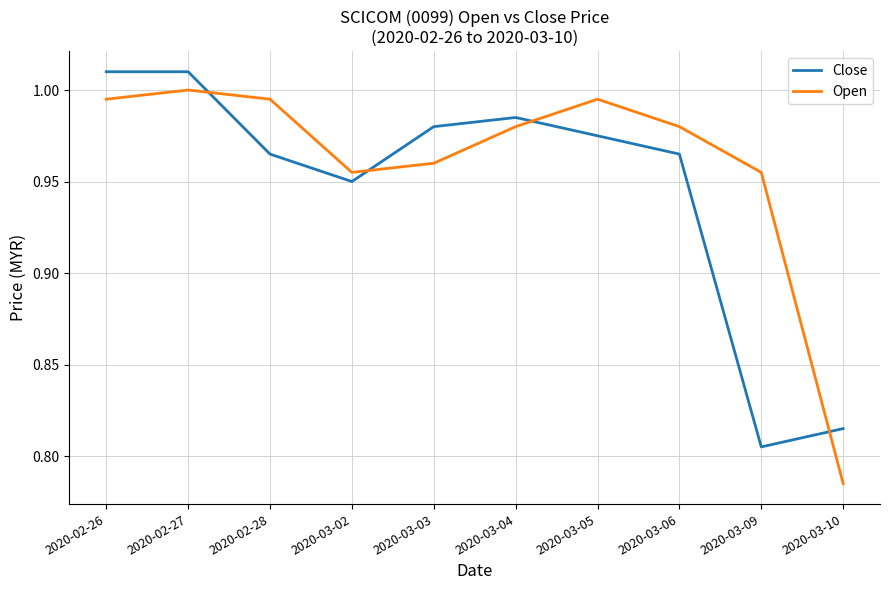

Which series has the largest range (max minus min)?

Open